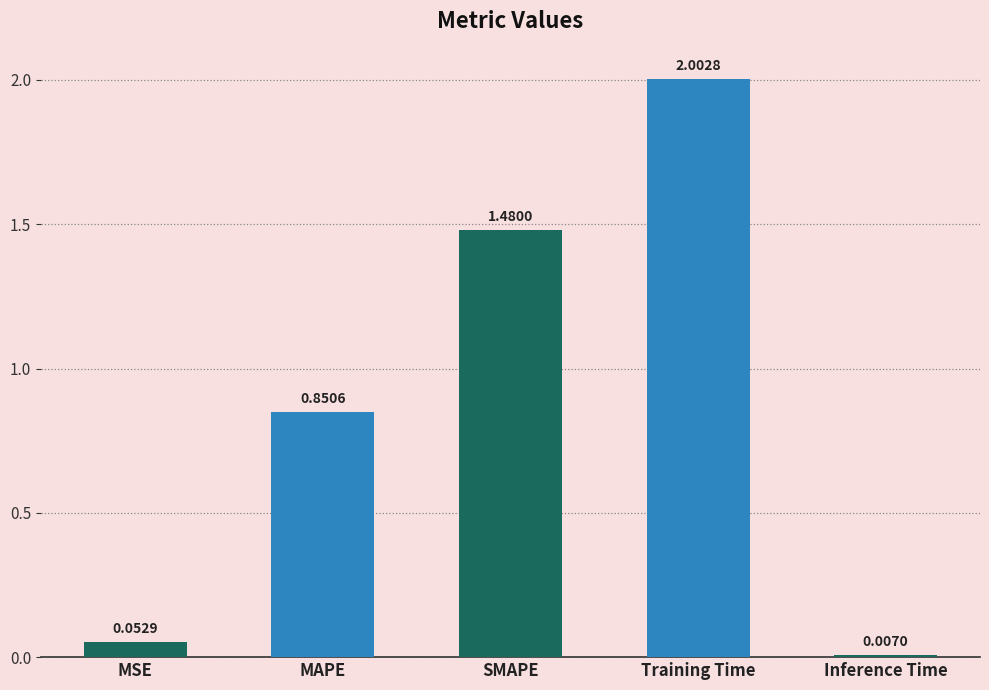

Which category has the lowest value across all series?

Inference Time